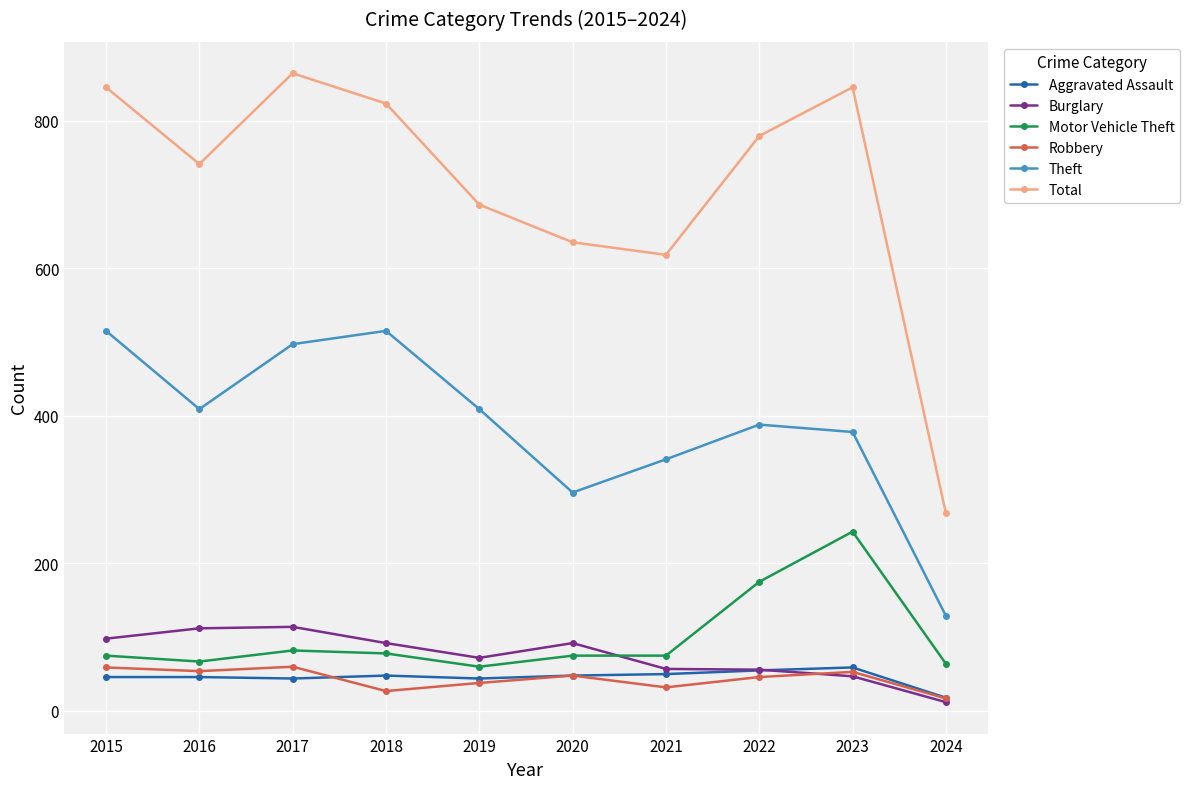

What is the highest value of the Aggravated Assault series?

59